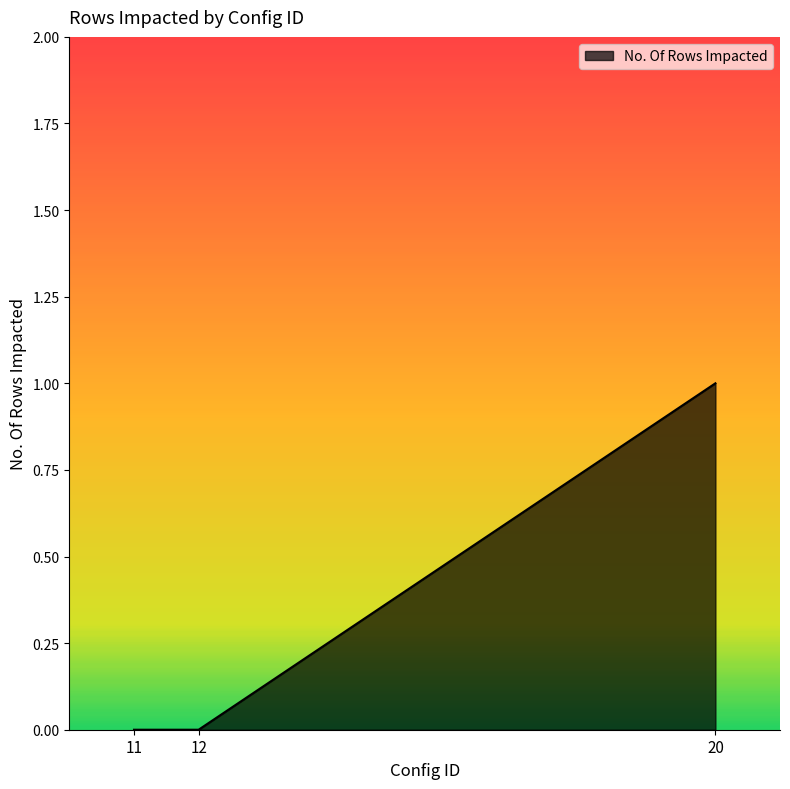

Which label corresponds to the largest value in the chart?

20